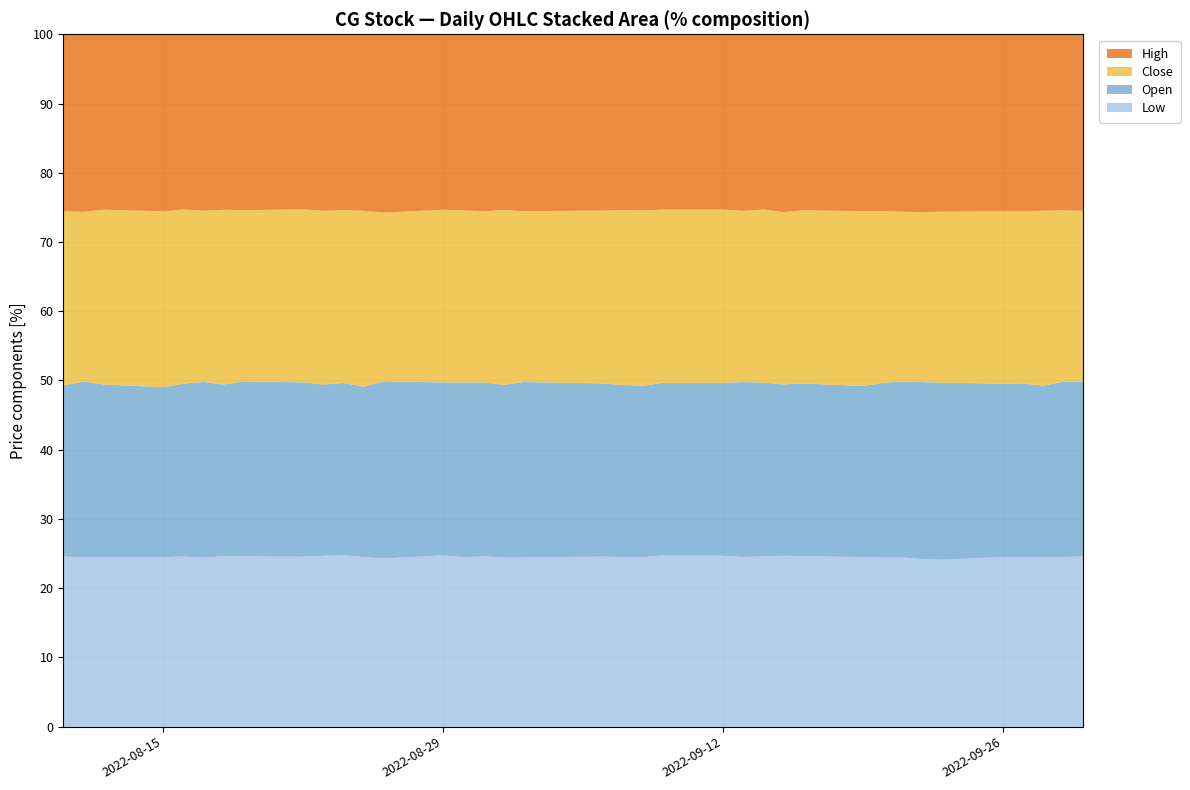

At 8, list the series in order from smallest to largest.

Low, Close, Open, High